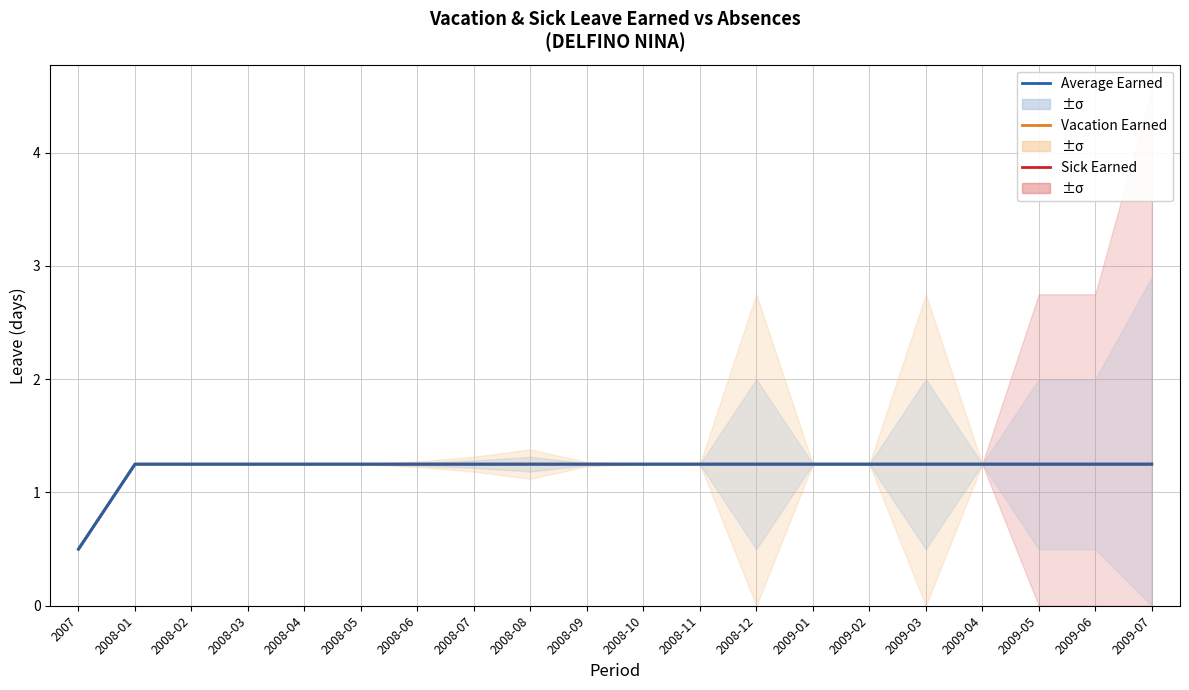

Is it true that Average Earned equals 1.2 at 2008-09?

True